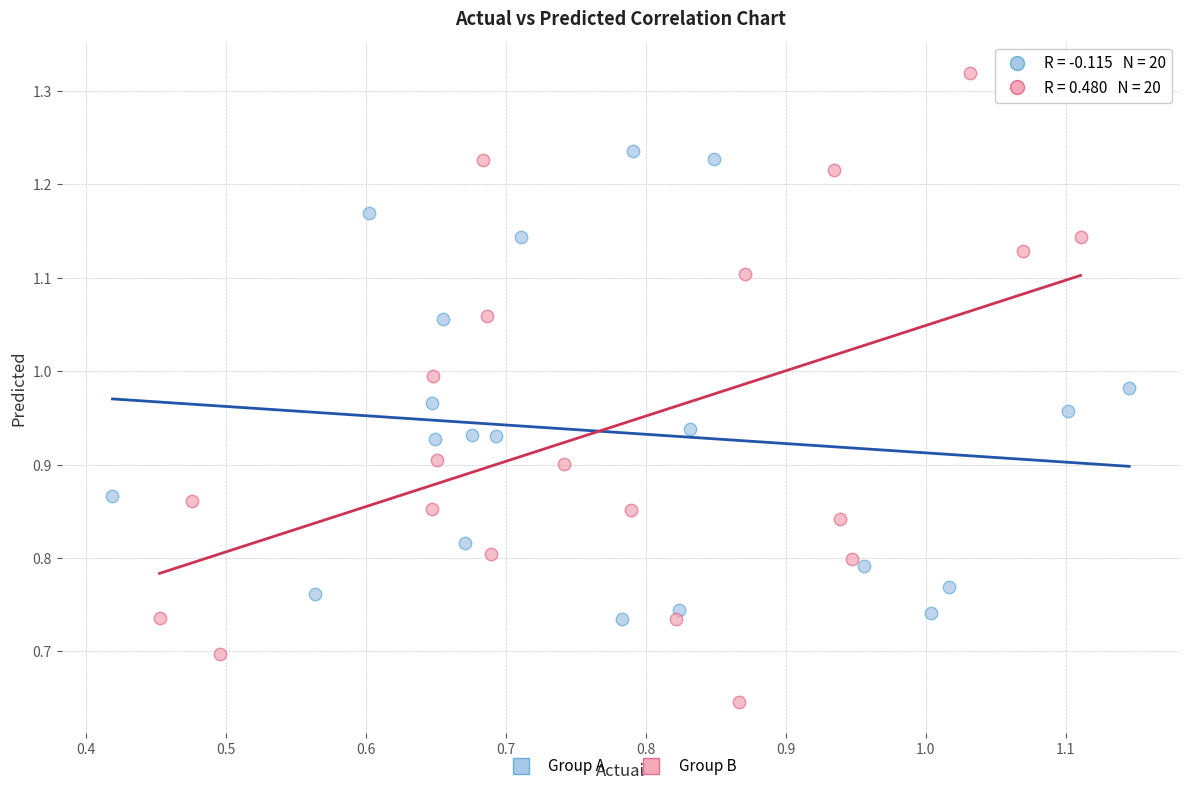

Which series contains the lowest Y value?

Group B